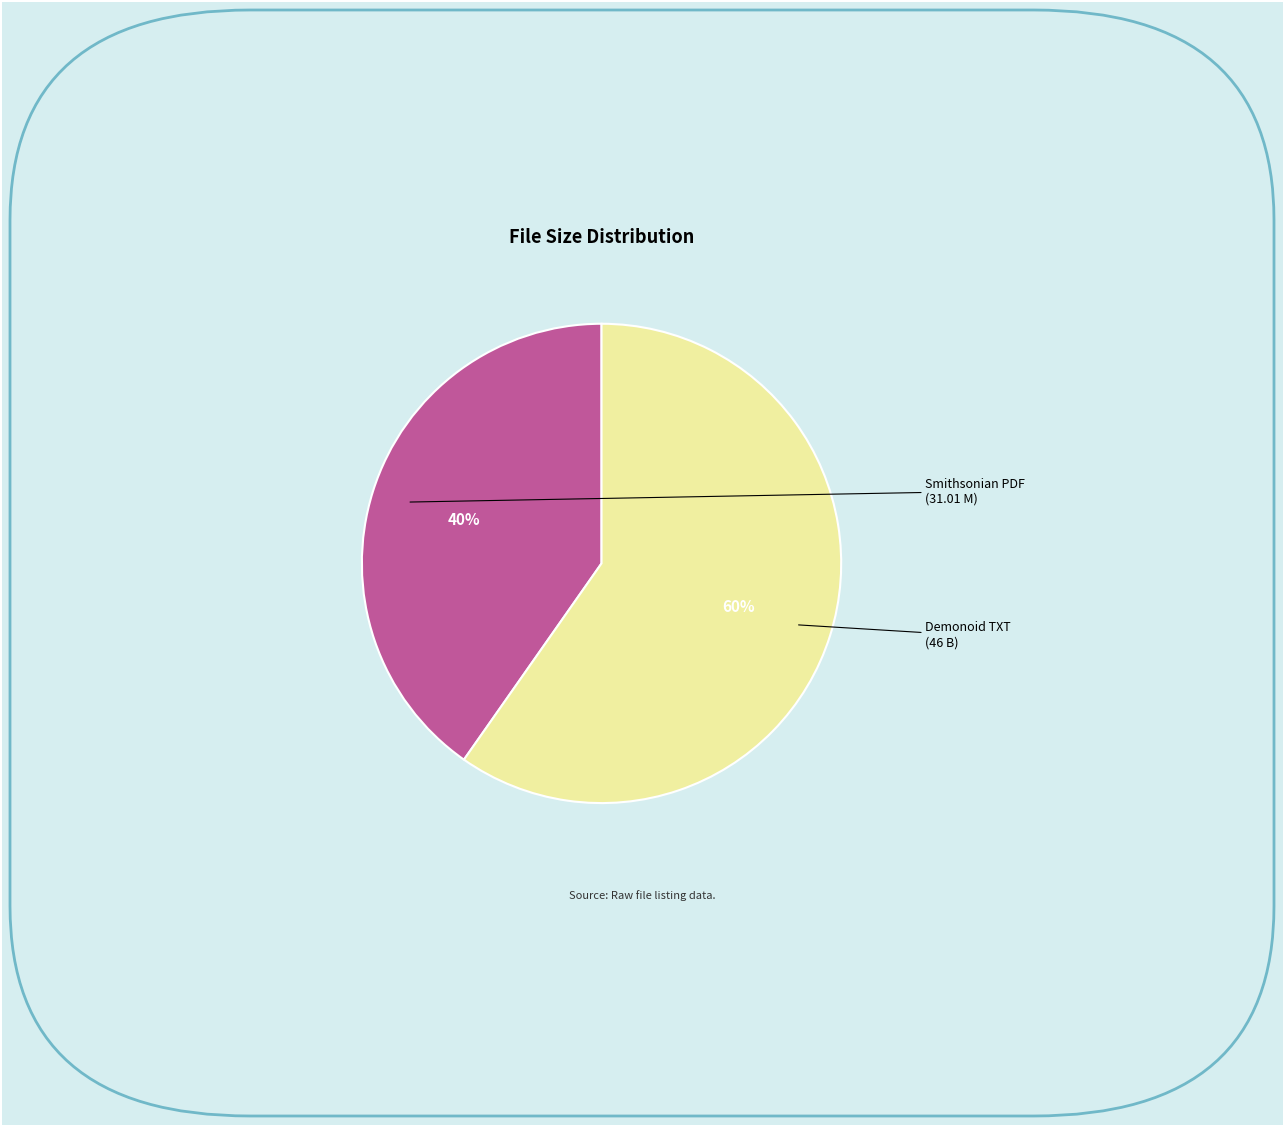

Does any single category account for the majority?

Yes